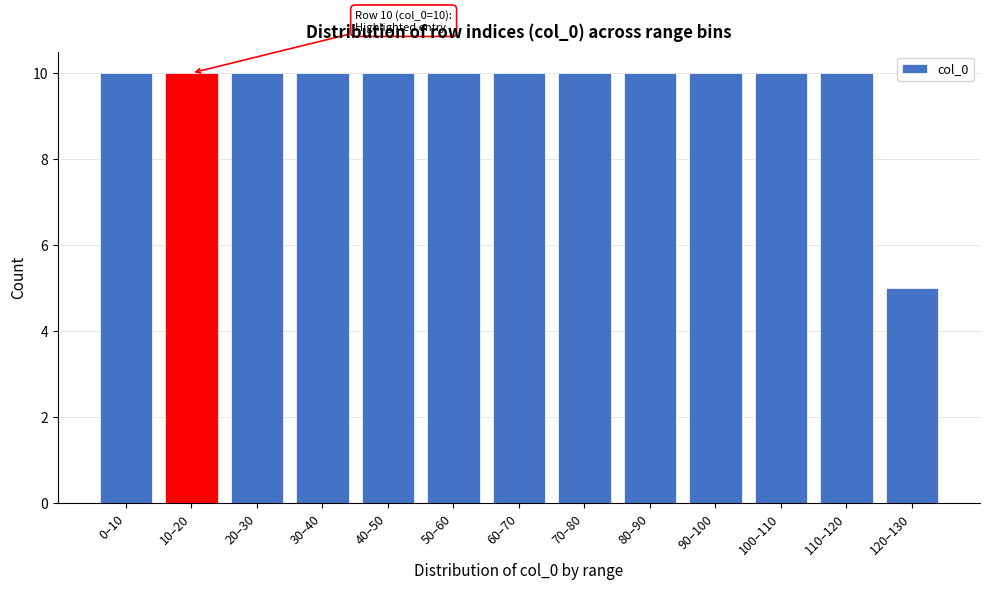

Reading right to left, what are all the values shown in this chart?

120–130=5	110–120=10	100–110=10	90–100=10	80–90=10	70–80=10	60–70=10	50–60=10	40–50=10	30–40=10	20–30=10	10–20=10	0–10=10